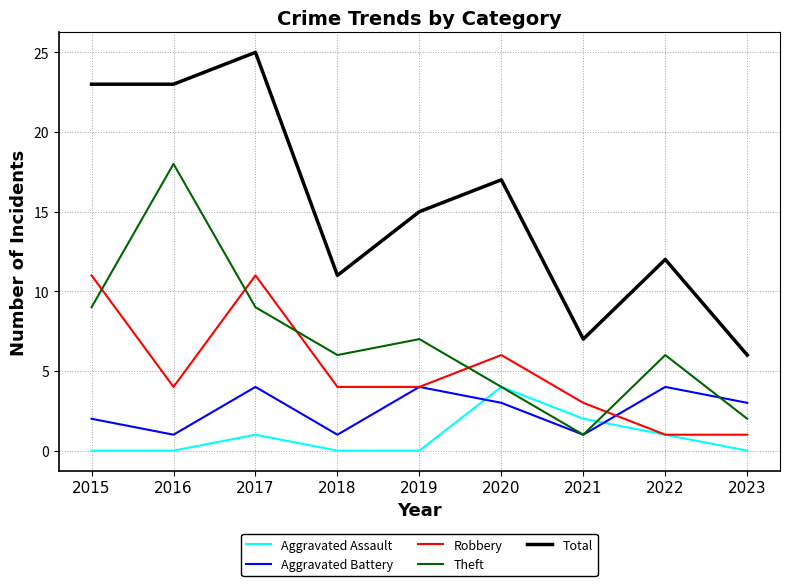

At which label is Total closest to 15?

2019